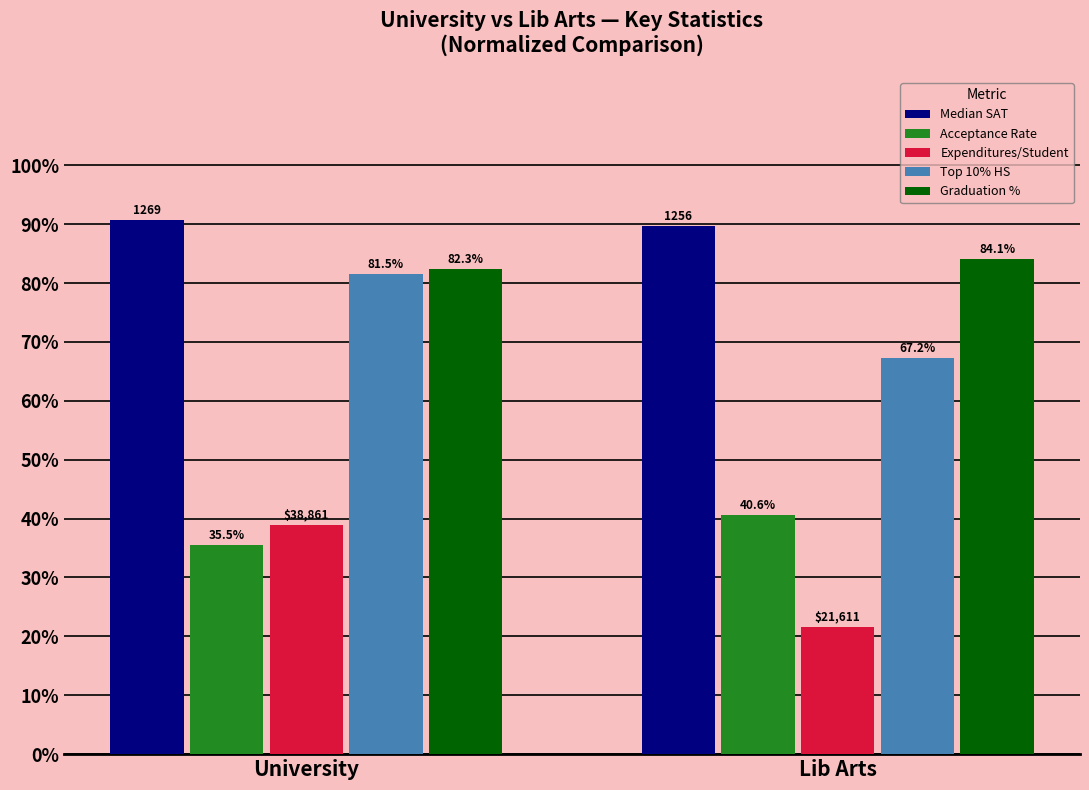

At how many categories does at least one series exceed 0?

2